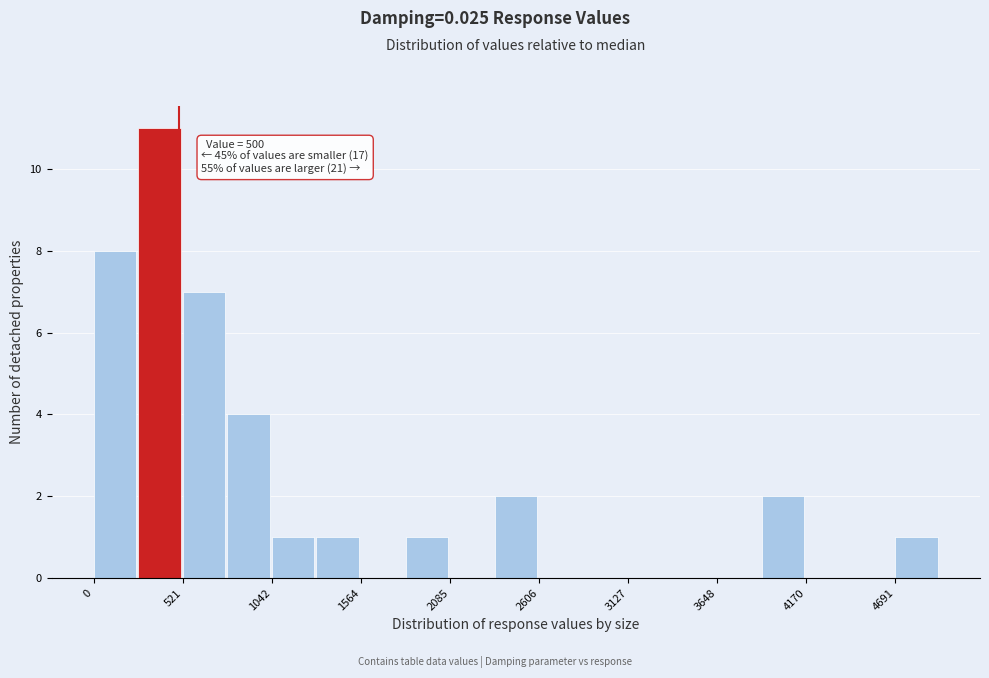

Around what value on the x-axis is the tallest bar? Give the approximate position of its centre, as read against the axis.

400